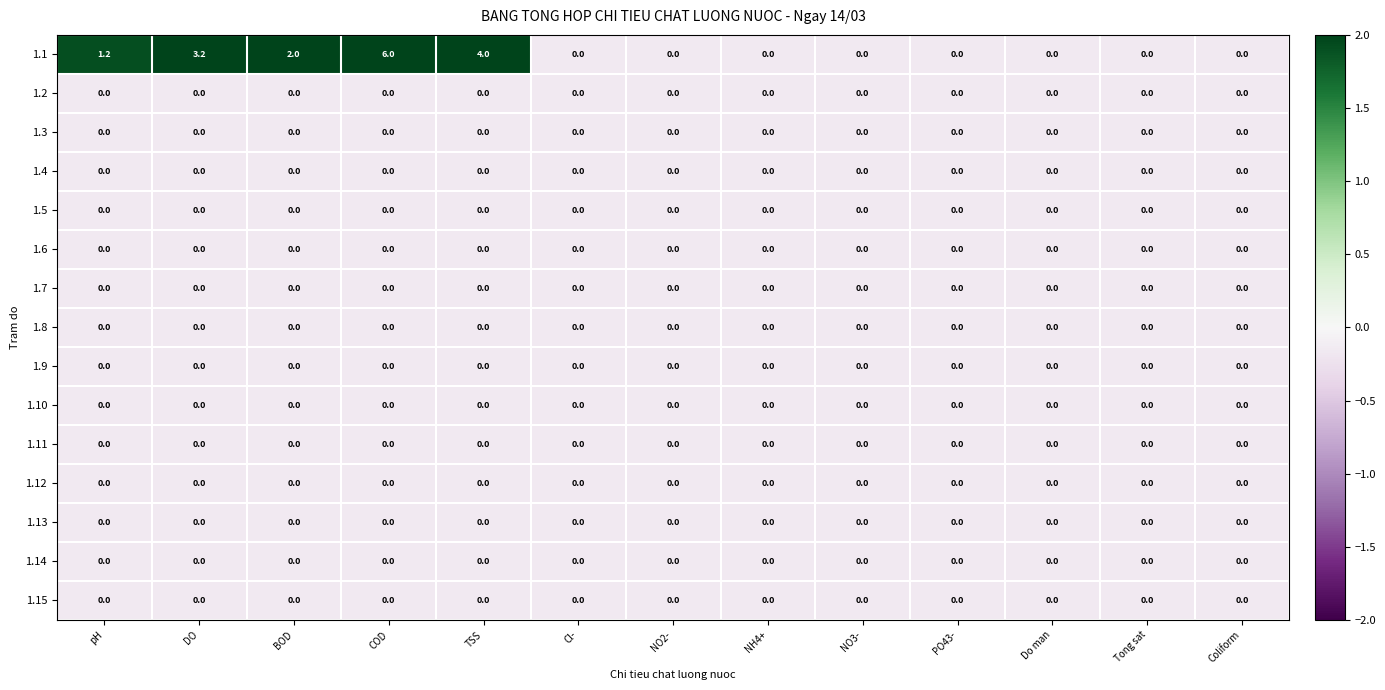

At which category is the sum across all series the highest?

COD